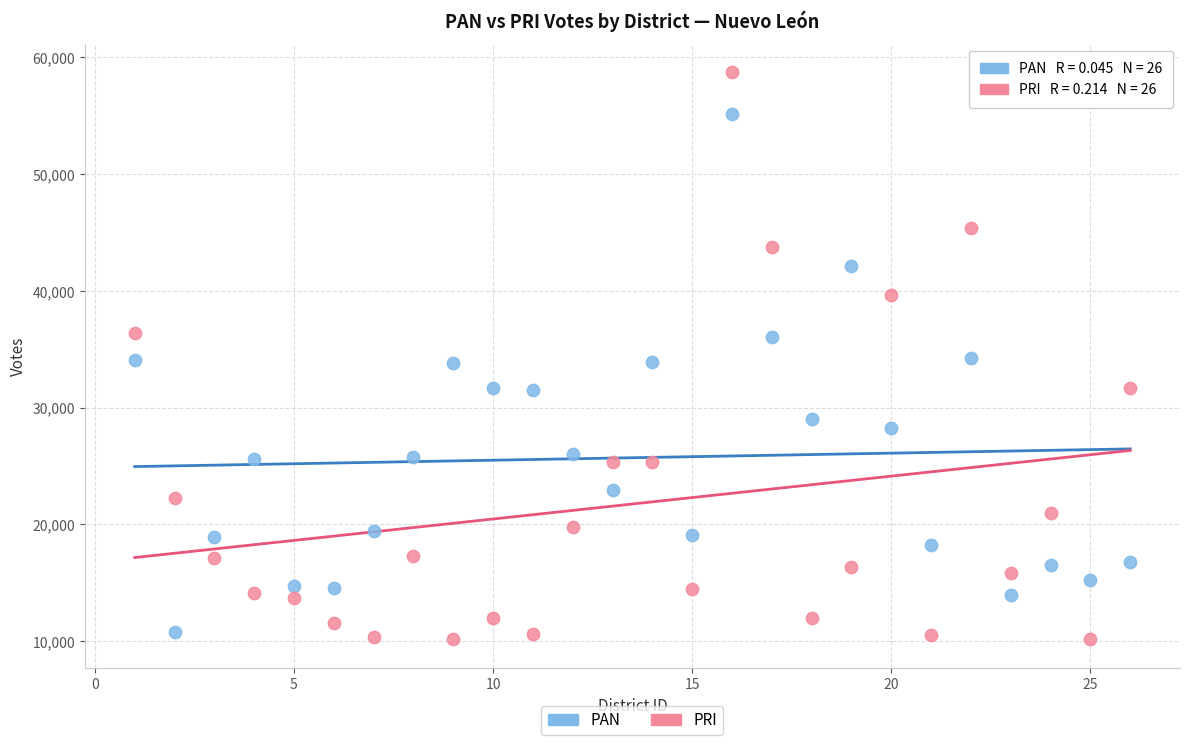

Which series has the widest spread of Y values?

PRI